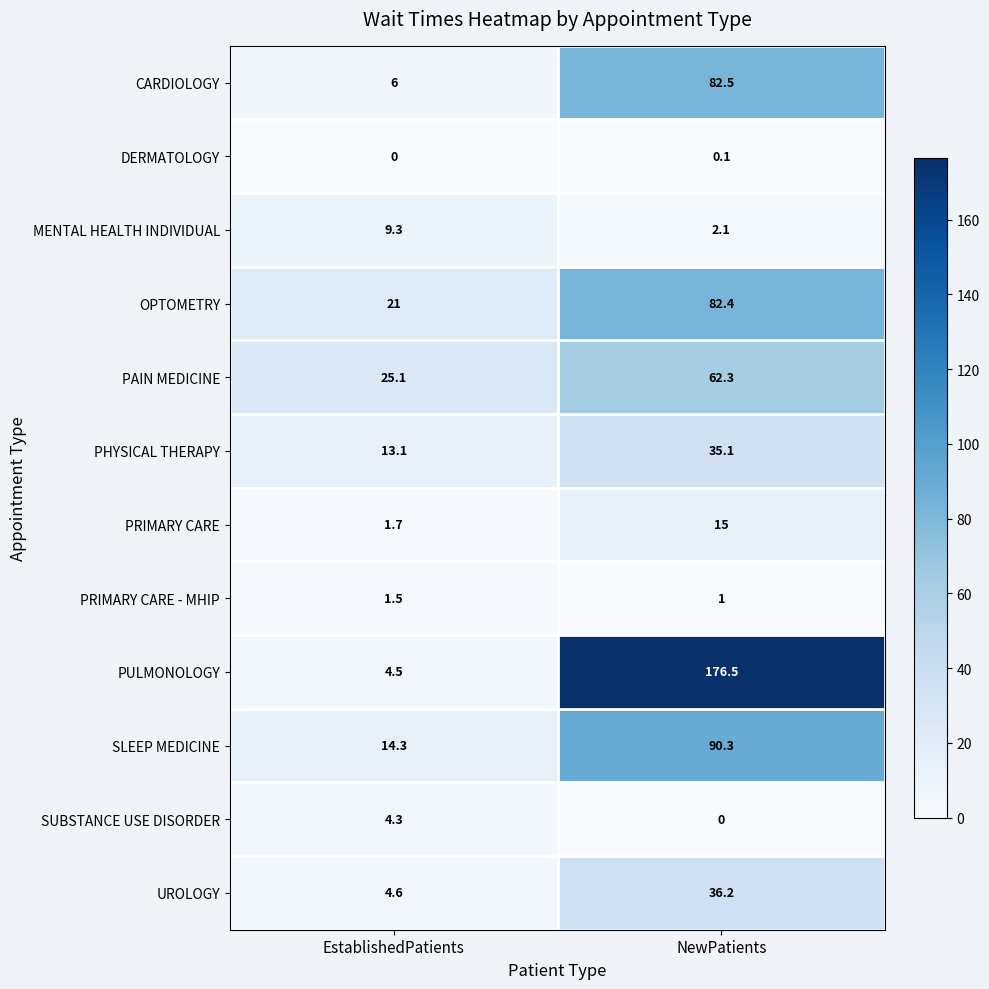

Reading left to right, extract all data points from this chart.

CARDIOLOGY: EstablishedPatients=6.0	NewPatients=82.5
DERMATOLOGY: EstablishedPatients=0.0	NewPatients=0.1
MENTAL HEALTH INDIVIDUAL: EstablishedPatients=9.3	NewPatients=2.1
OPTOMETRY: EstablishedPatients=21.0	NewPatients=82.4
PAIN MEDICINE: EstablishedPatients=25.1	NewPatients=62.3
PHYSICAL THERAPY: EstablishedPatients=13.1	NewPatients=35.1
PRIMARY CARE: EstablishedPatients=1.7	NewPatients=15.0
PRIMARY CARE - MHIP: EstablishedPatients=1.5	NewPatients=1.0
PULMONOLOGY: EstablishedPatients=4.5	NewPatients=176.5
SLEEP MEDICINE: EstablishedPatients=14.3	NewPatients=90.3
SUBSTANCE USE DISORDER: EstablishedPatients=4.3	NewPatients=0.0
UROLOGY: EstablishedPatients=4.6	NewPatients=36.2